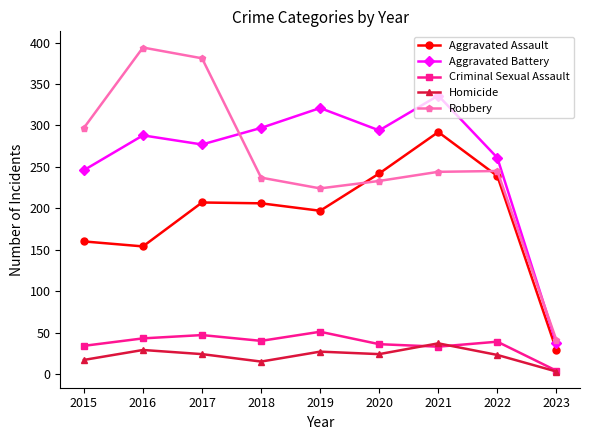

At how many categories does at least one series exceed 371?

2